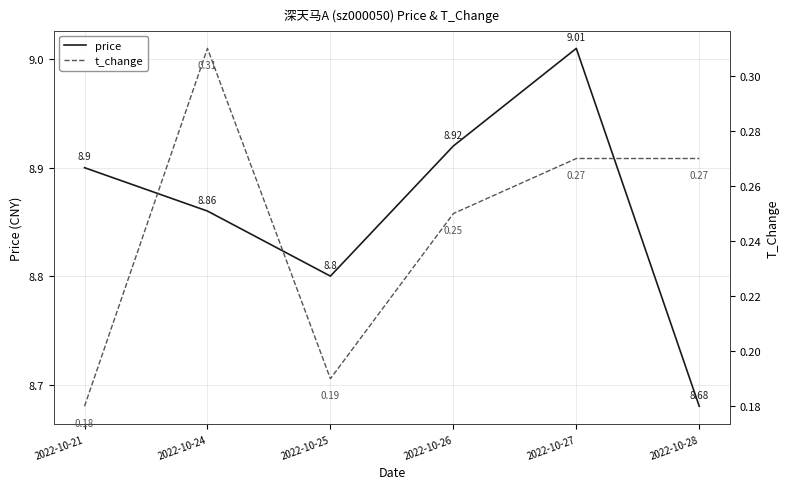

Rank the series by their average value, from highest to lowest.

price, t_change